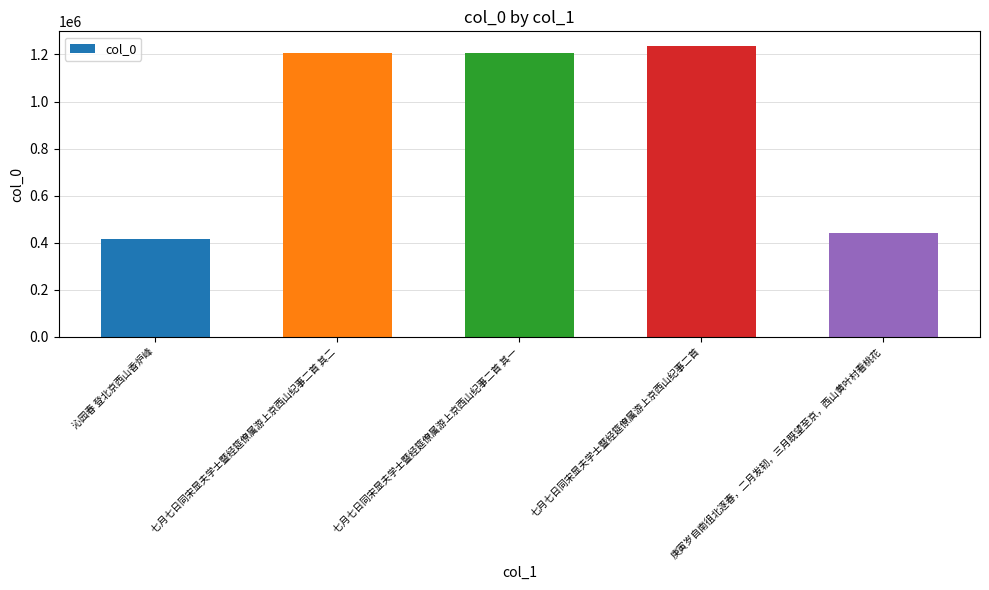

Approximately how many times larger is the value at 七月七日同宋显夫学士暨经筵僚属游上京西山纪事二首 compared to 沁园春 登北京西山香炉峰?

3.0